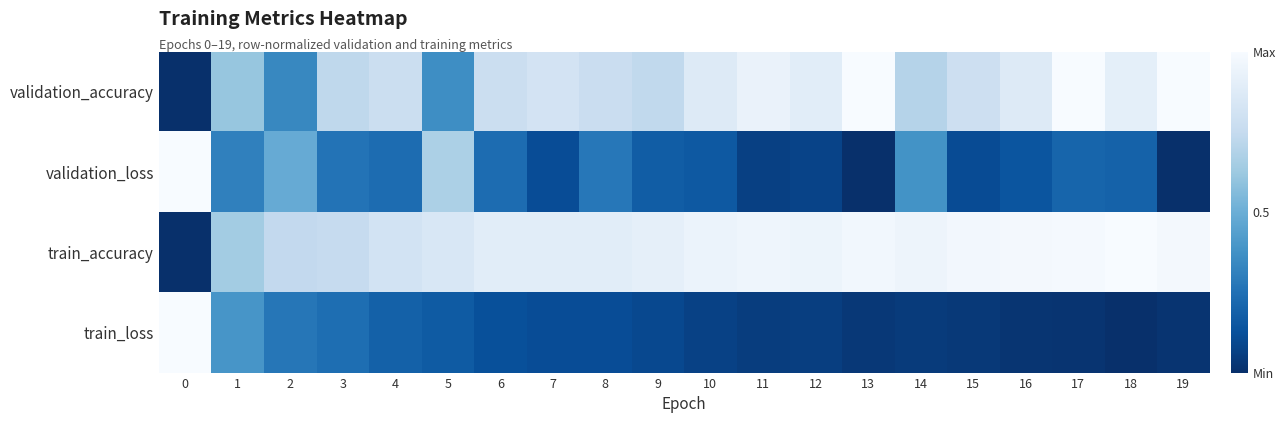

Between 0 and 17, which is larger?

17